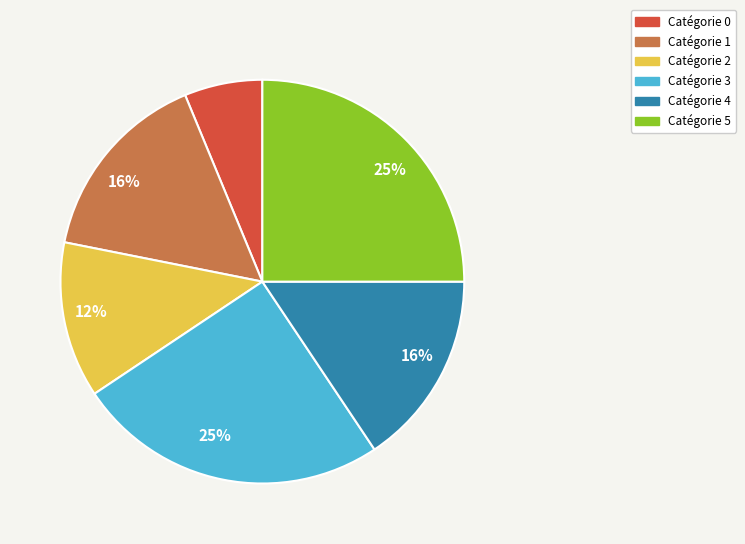

To the nearest percent, what is the average slice percentage?

17%